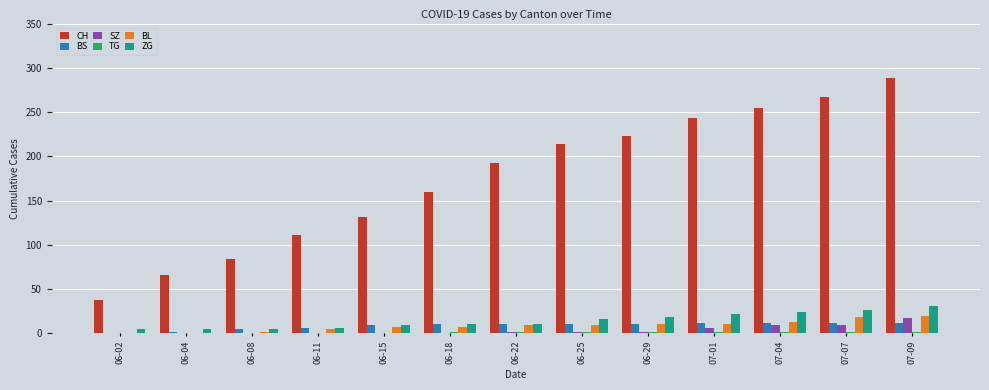

What is the sum of all ZG values?

187